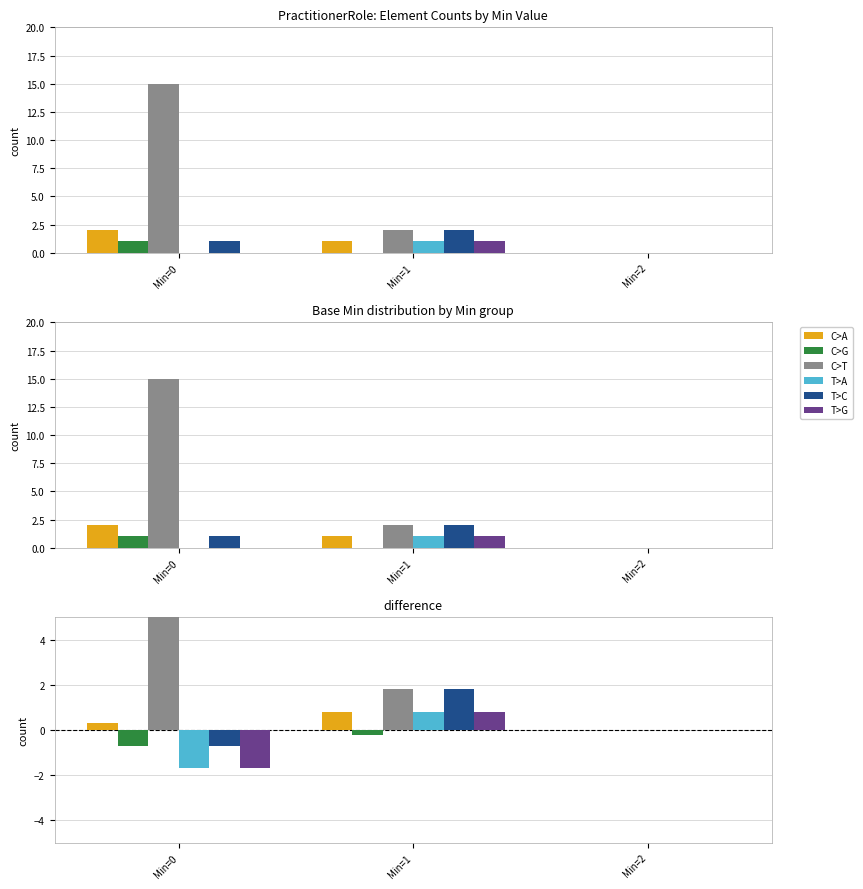

Which series changed the most between Min=0 and Min=2?

C>T